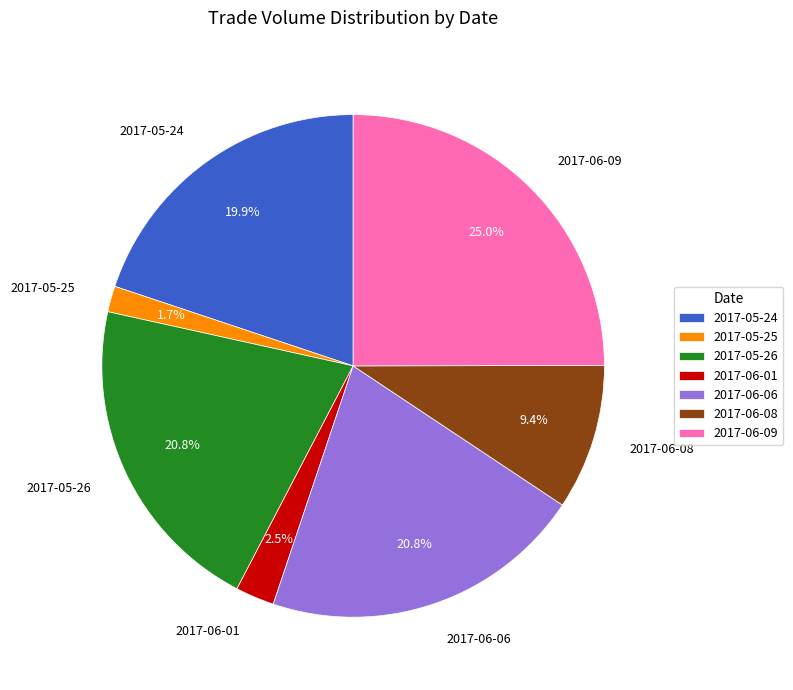

Is there any slice that represents more than half of the pie?

No